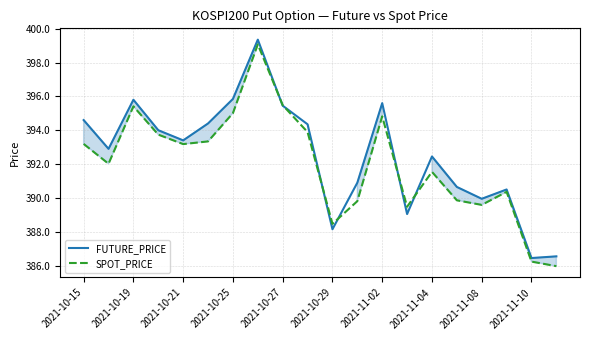

The SPOT_PRICE series shows 257.4 at 17. True or false?

False